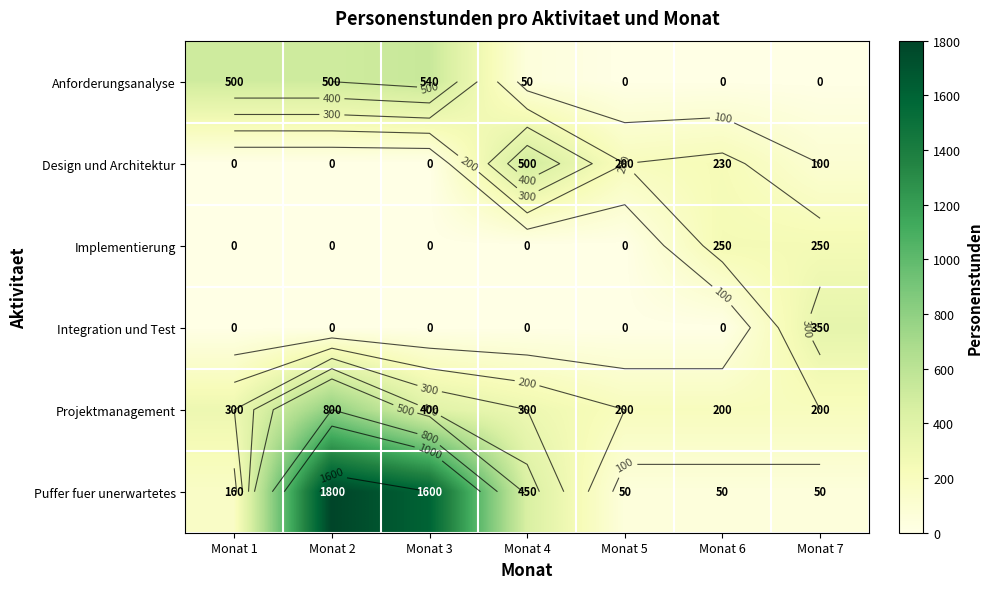

Where does the Projektmanagement series first go above 300?

Monat 2